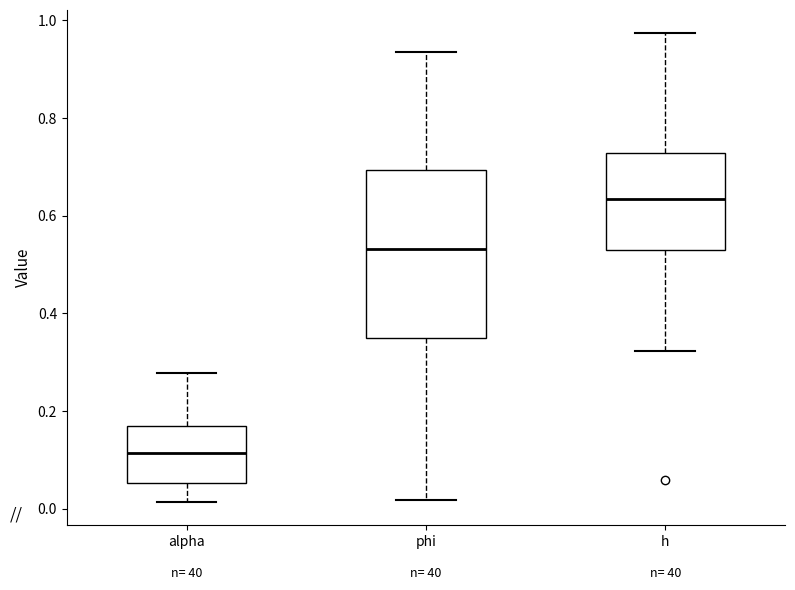

Where is the lower edge of the box for h on the y-axis? The values are not printed on the chart, so give them approximately, as read against the axis.

0.54